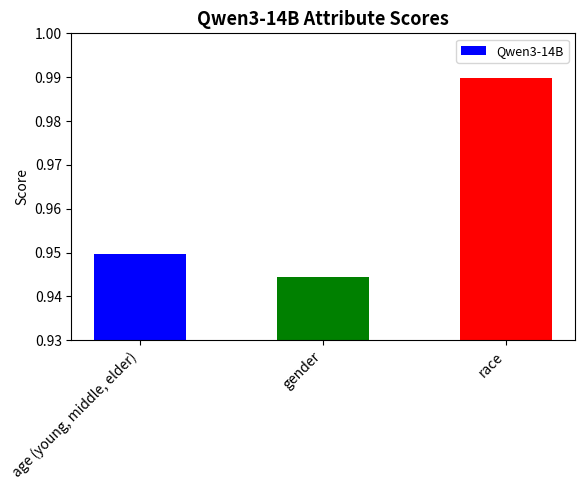

True or false: the data shows 0.5 at race.

False